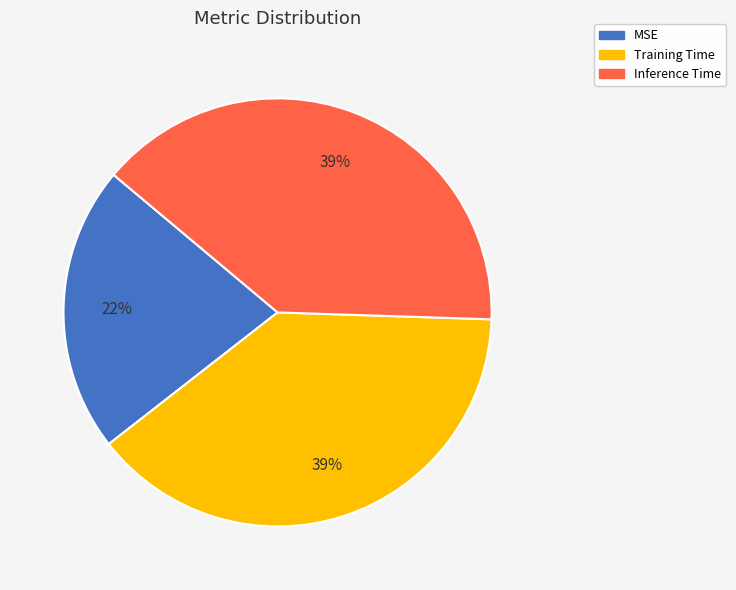

Is it true that MSE is 13% of the pie?

False